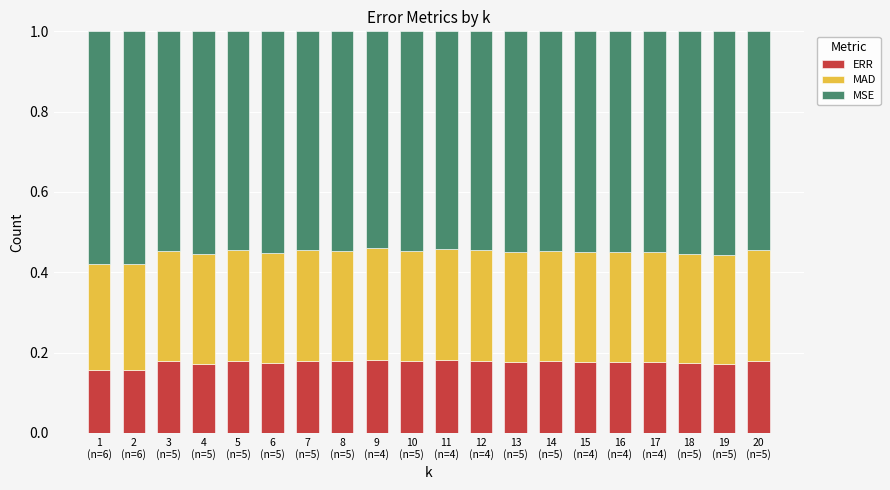

Count the ERR values in the range 0 to 1.

20